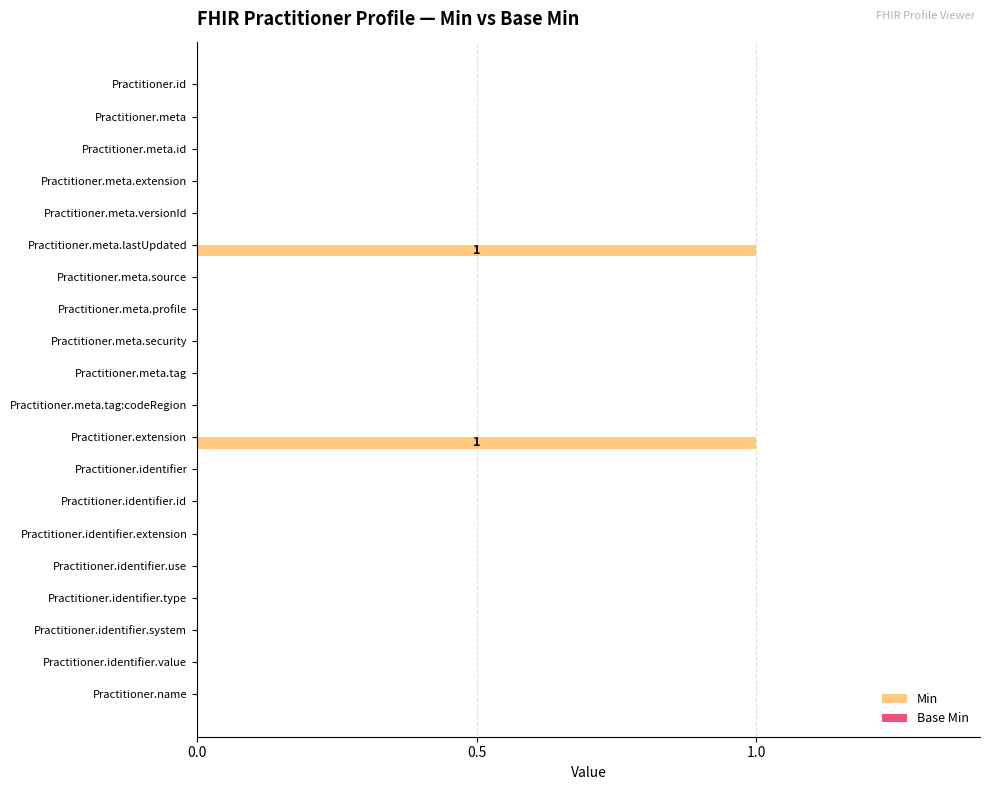

Is it true that the value at Practitioner.meta.versionId is 1?

False